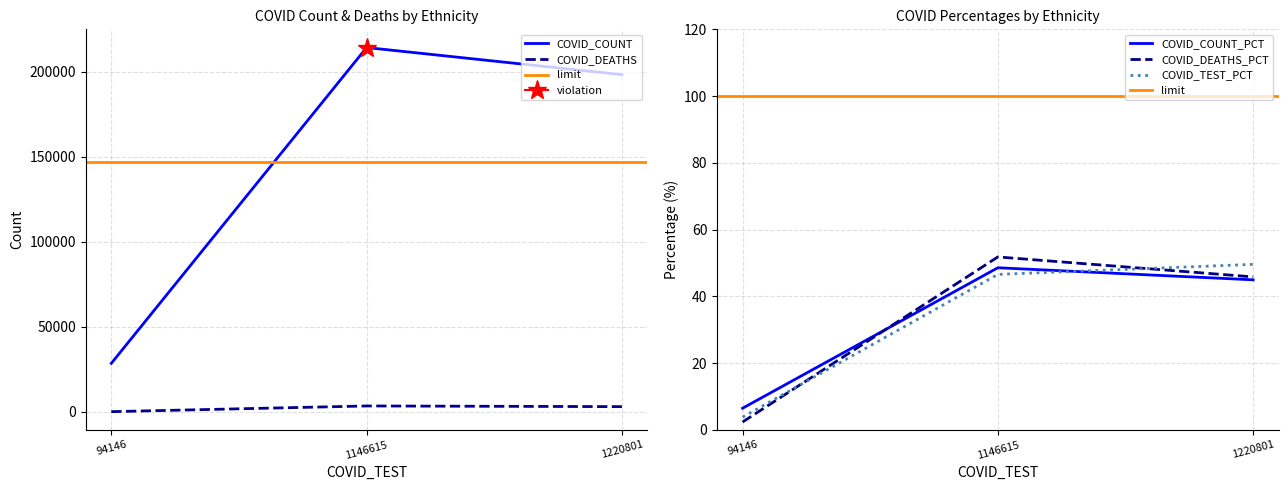

At which label does COVID_DEATHS_PCT reach its peak?

1146615